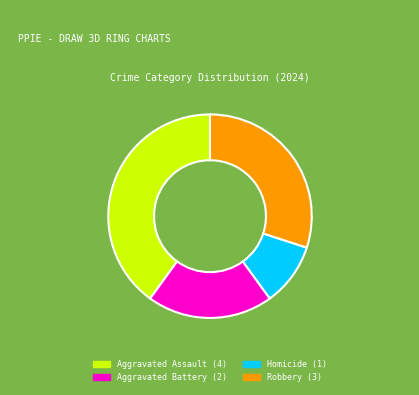

Is it true that Aggravated Assault is 40% of the pie?

True